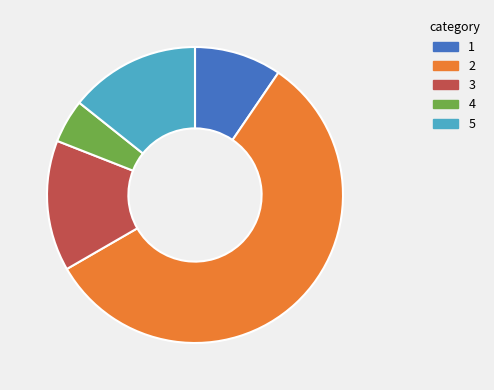

Is there any slice that represents more than half of the pie?

Yes